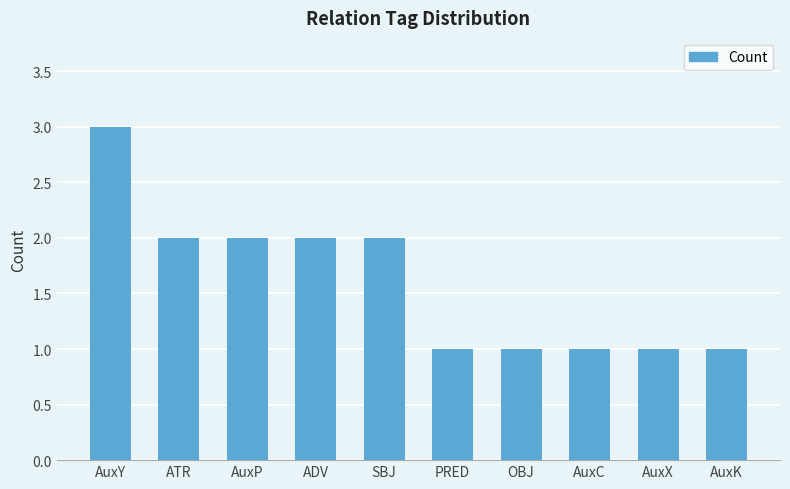

How many distinct data groups are displayed?

1